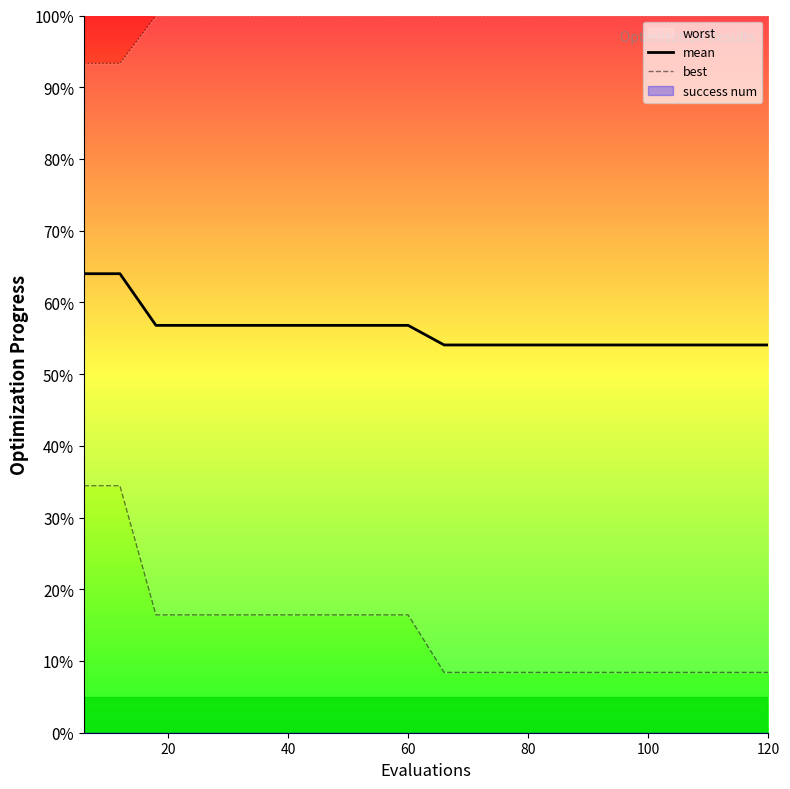

What is the minimum value for mean?

54.1